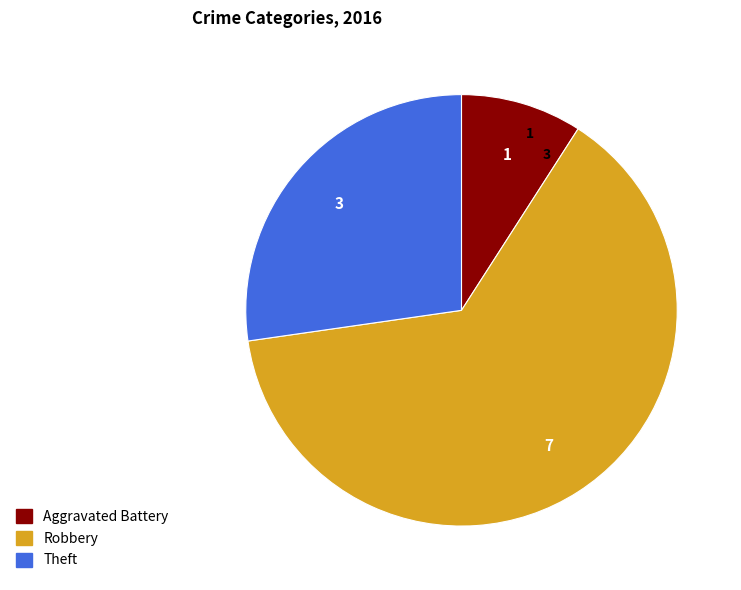

Is there any slice that represents more than half of the pie?

Yes